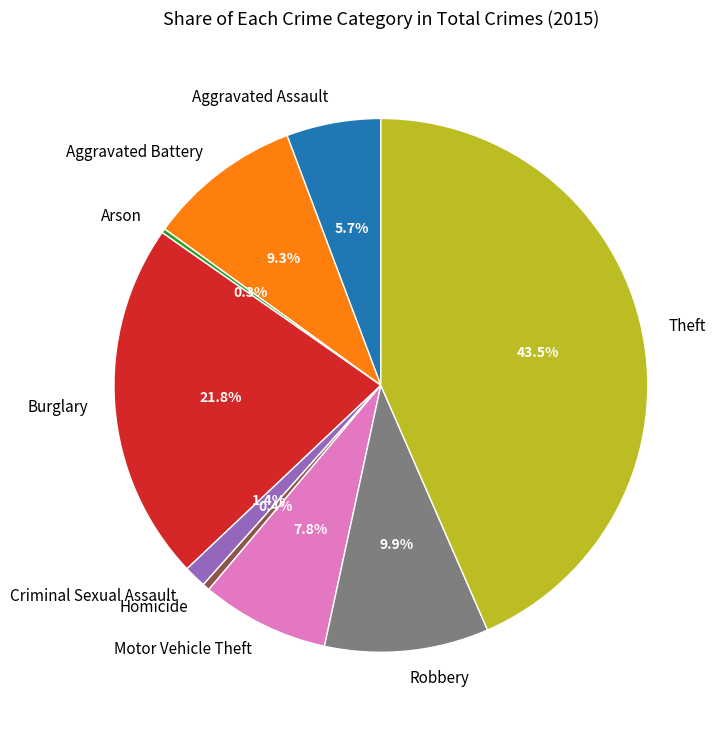

Is there any slice that represents more than half of the pie?

No